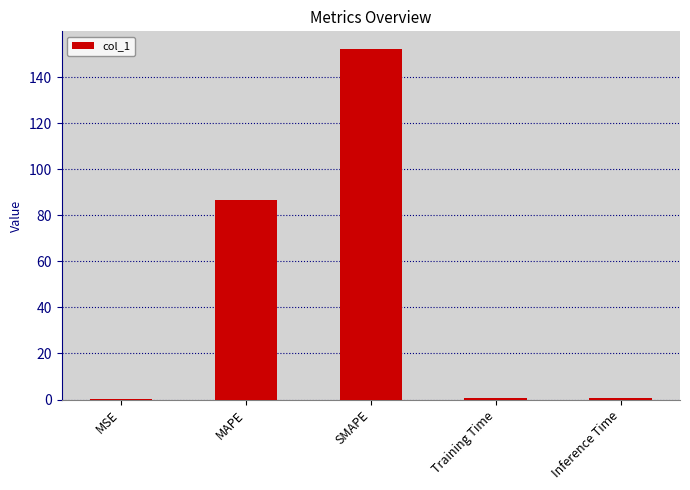

Are the bars horizontal?

No